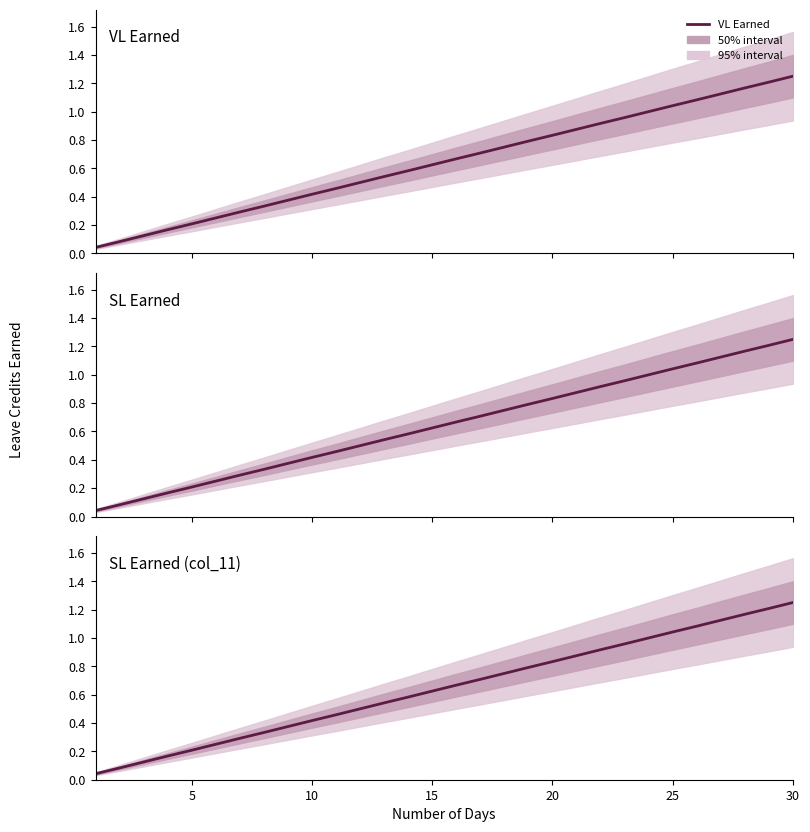

Which series has the largest range (max minus min)?

VL Earned